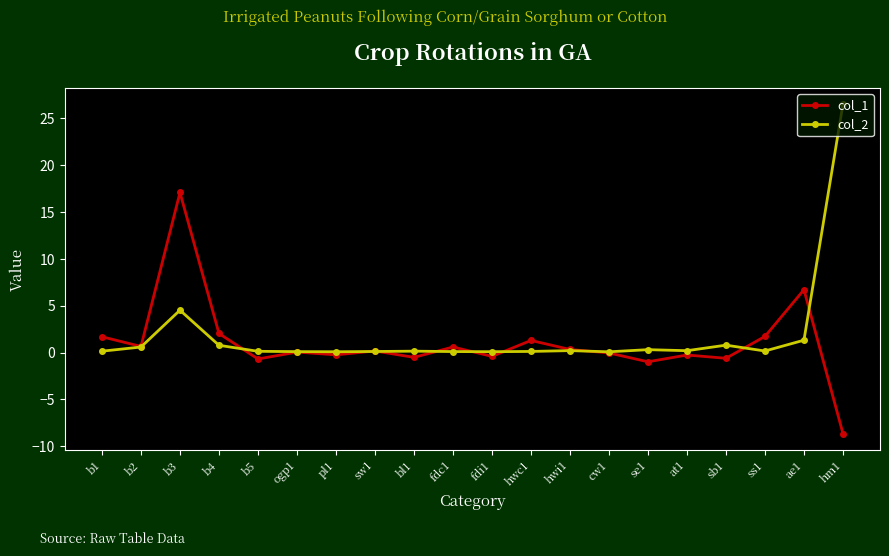

What is the value of the col_2 point at the 7th from the left?

0.1